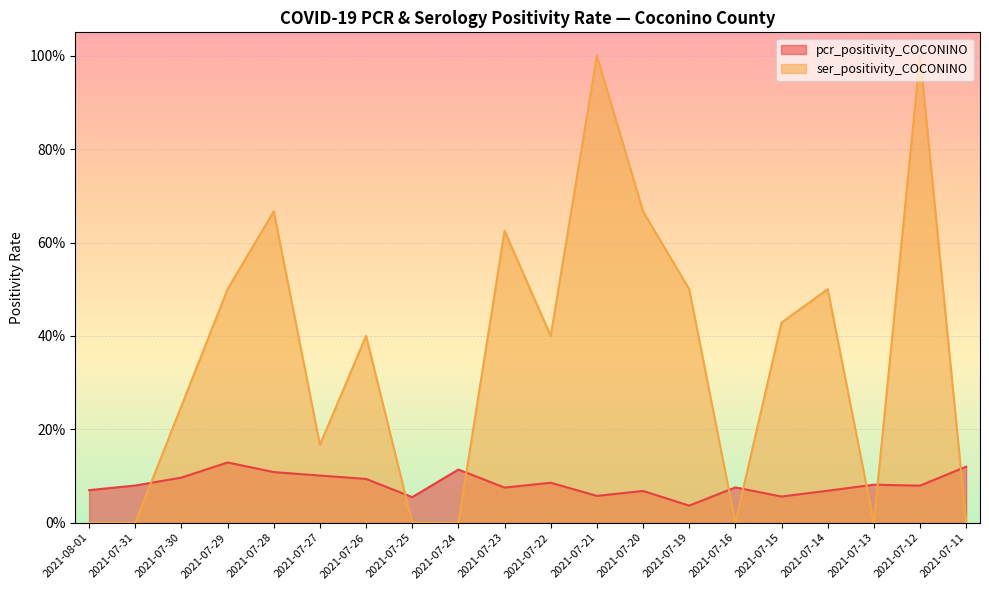

Does the chart display data point markers on the line(s)?

No